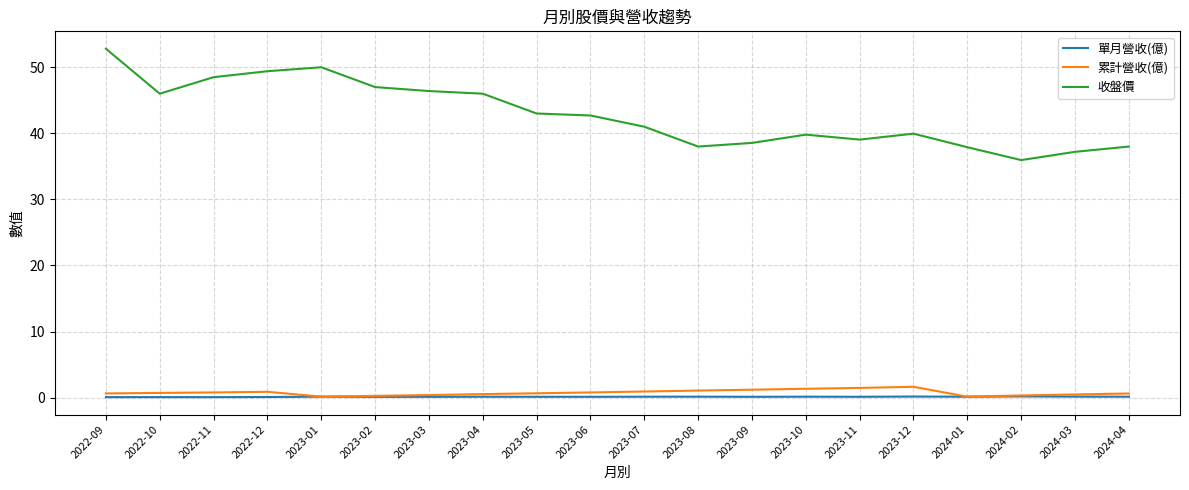

At which category is the sum across all series the highest?

2022-09